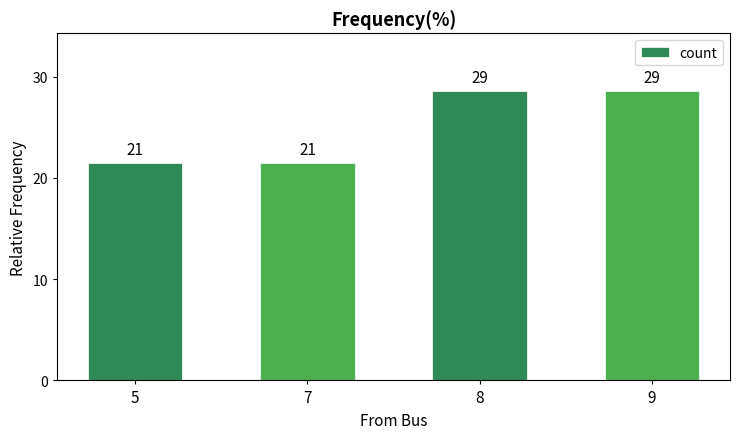

Where does the data first go above 28?

8